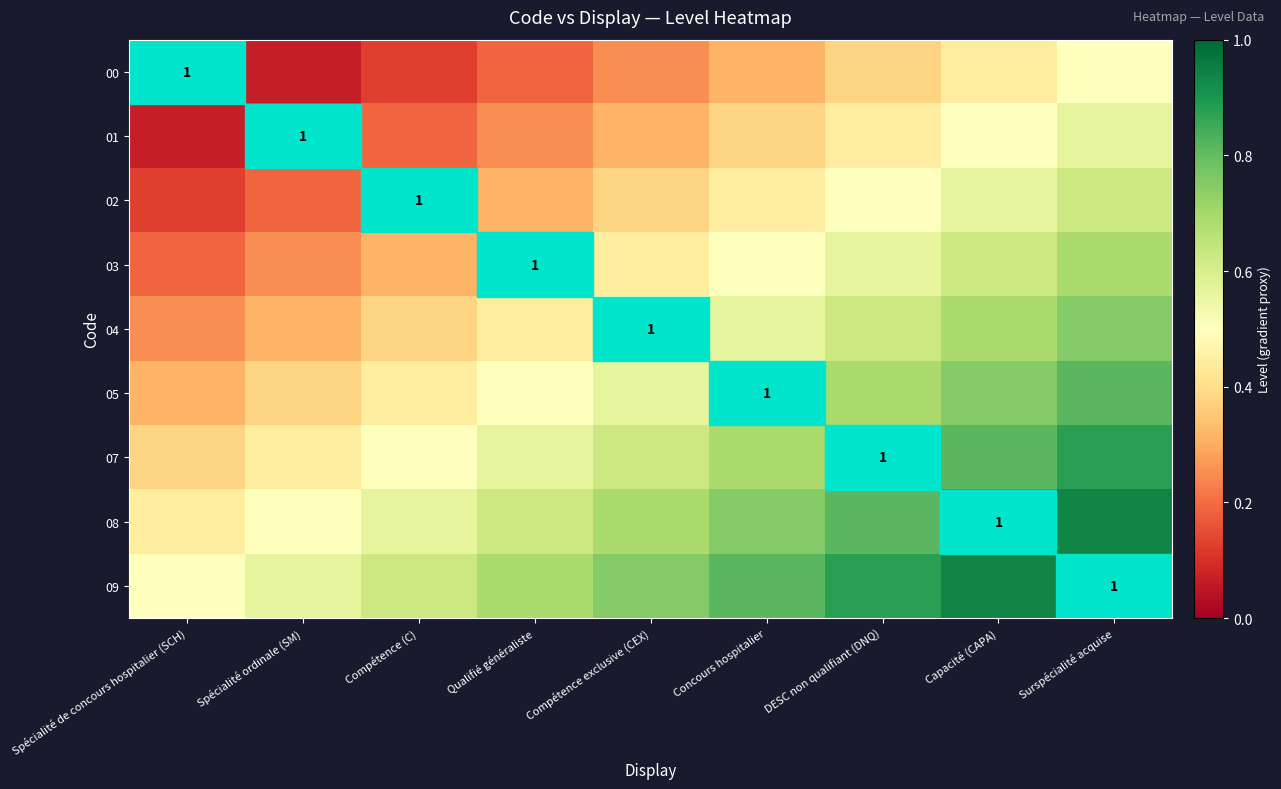

Count the number of categories in the chart.

9